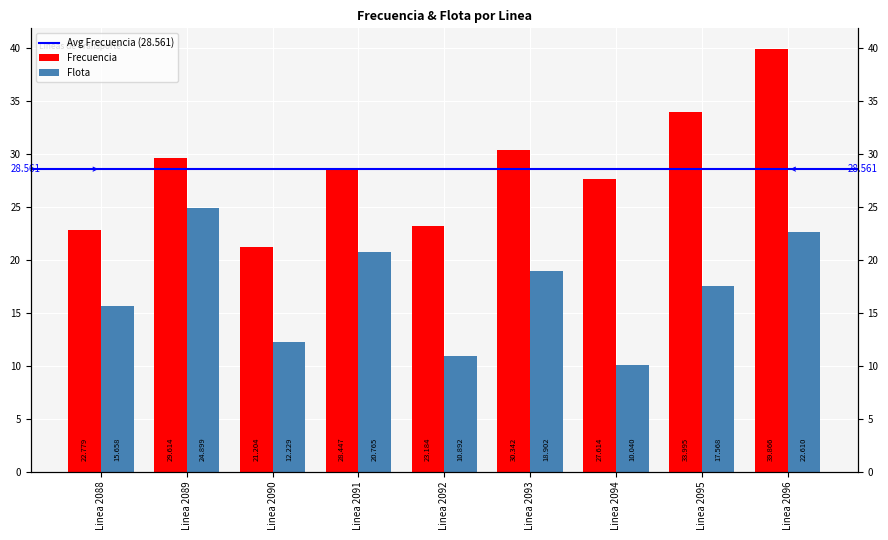

What is the minimum value shown in the chart?

10.0